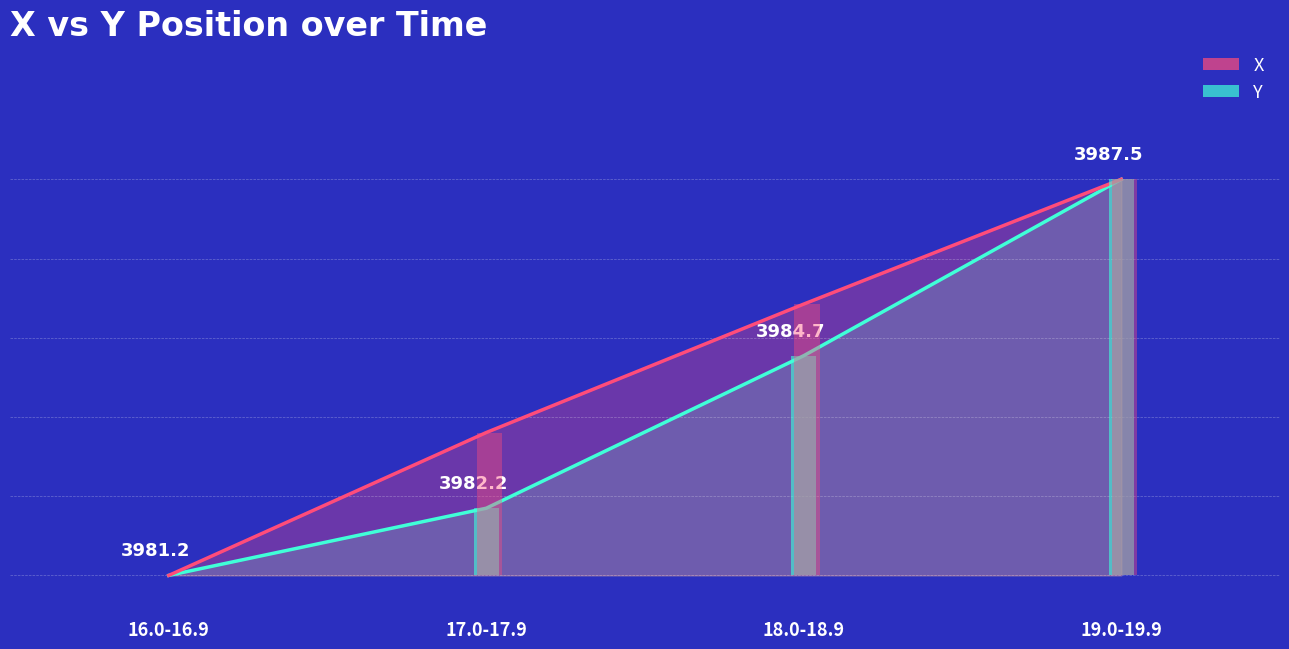

What is the difference between the second highest and second lowest values in the X series?

1.6